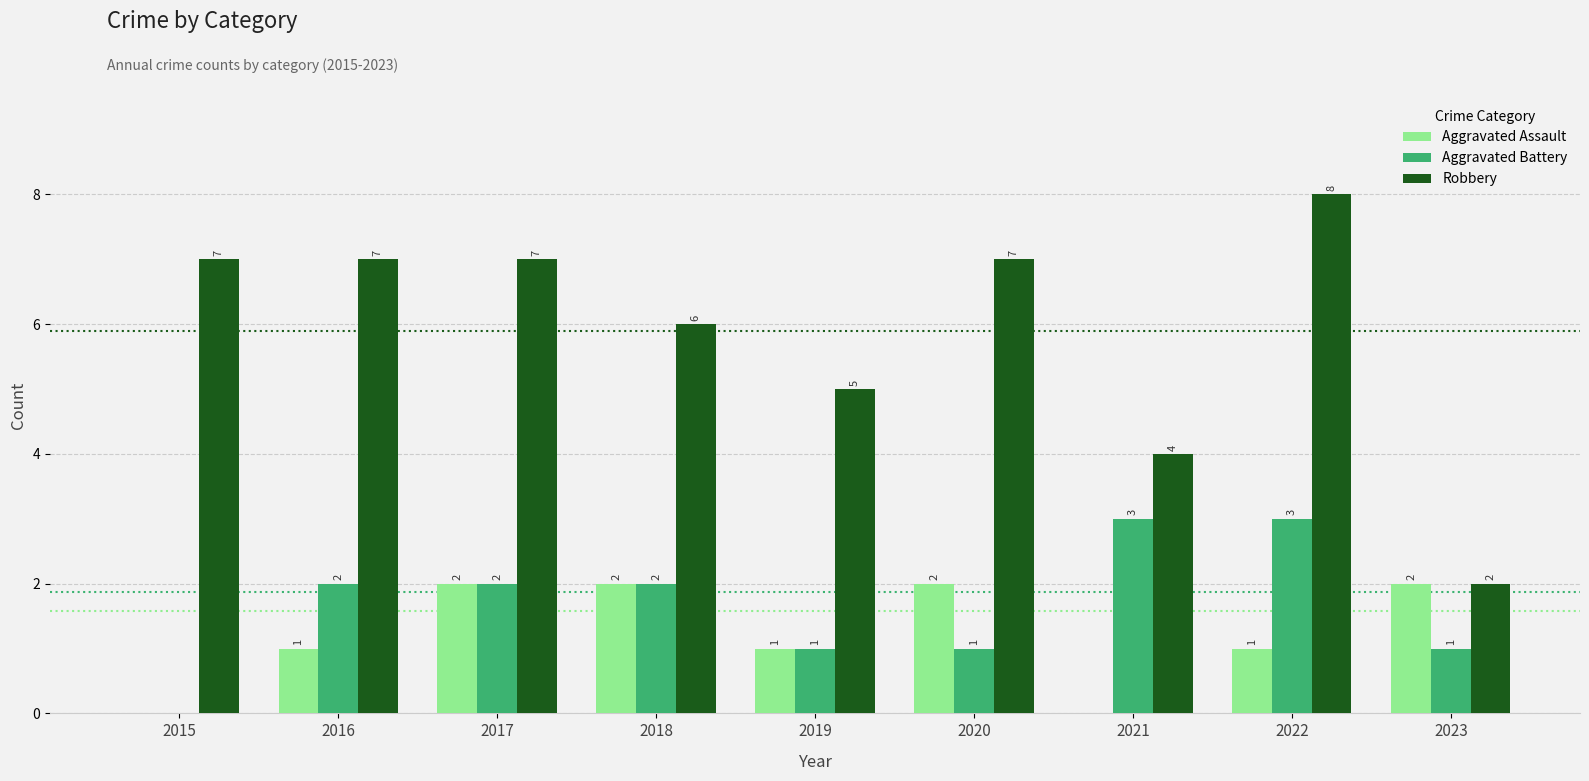

What are all the series names shown in the legend?

Aggravated Assault, Aggravated Battery, Robbery